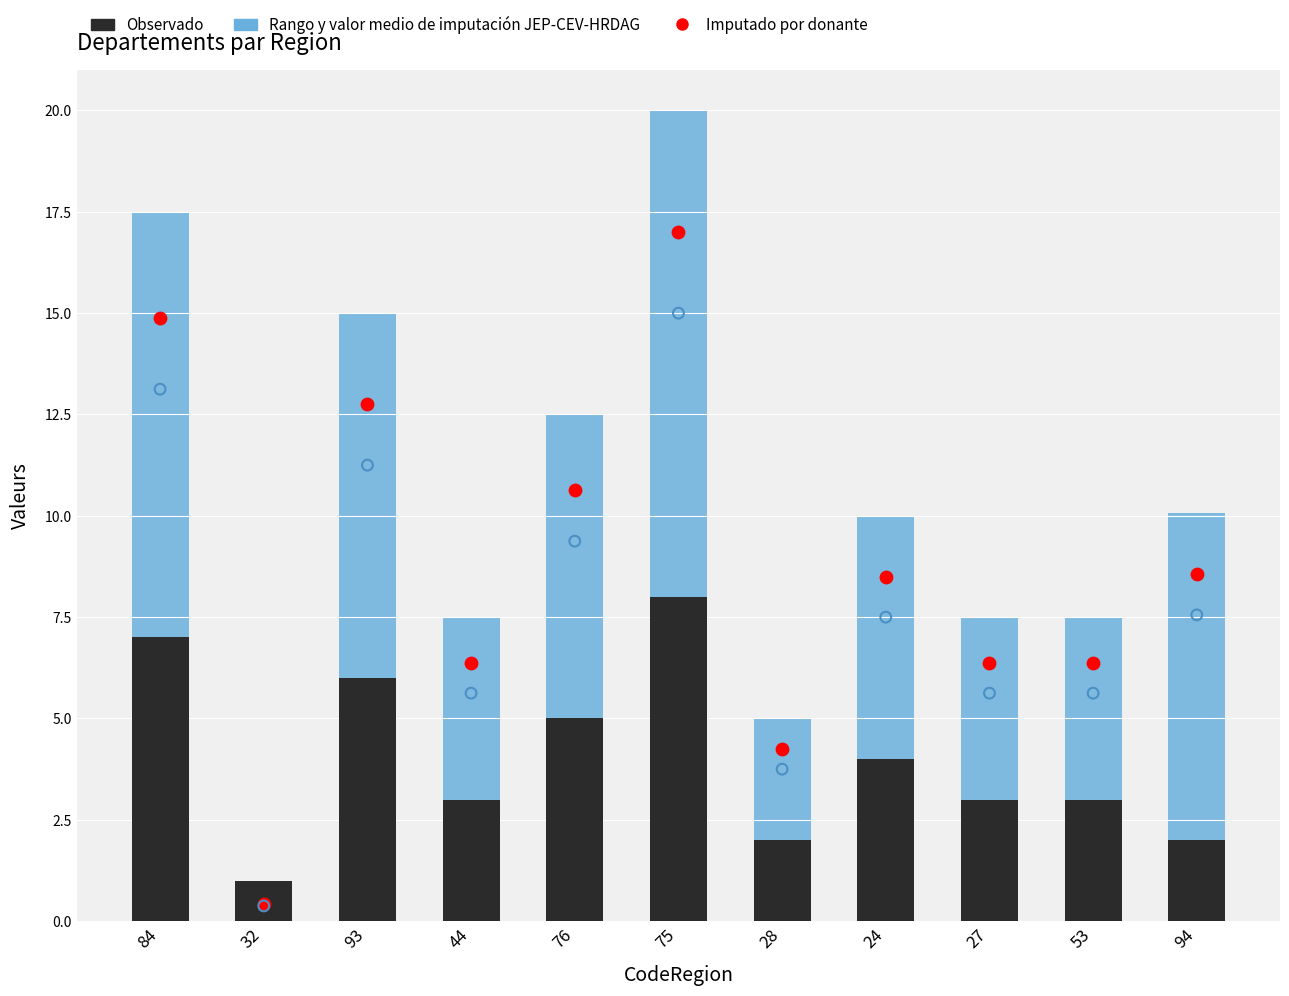

Which series has the widest spread of Y values?

Imputado por donante